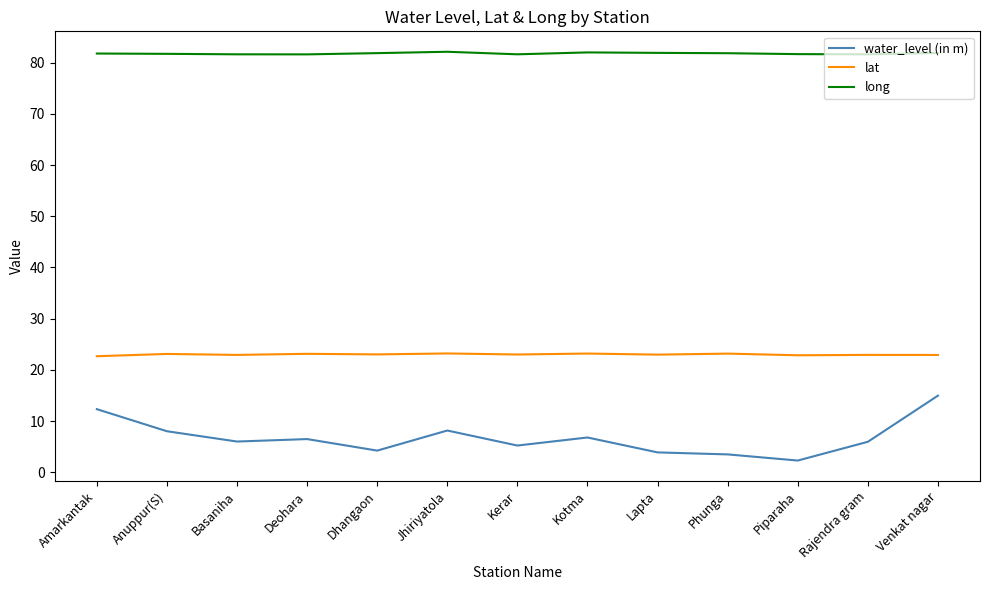

At how many categories does at least one series exceed 16?

13